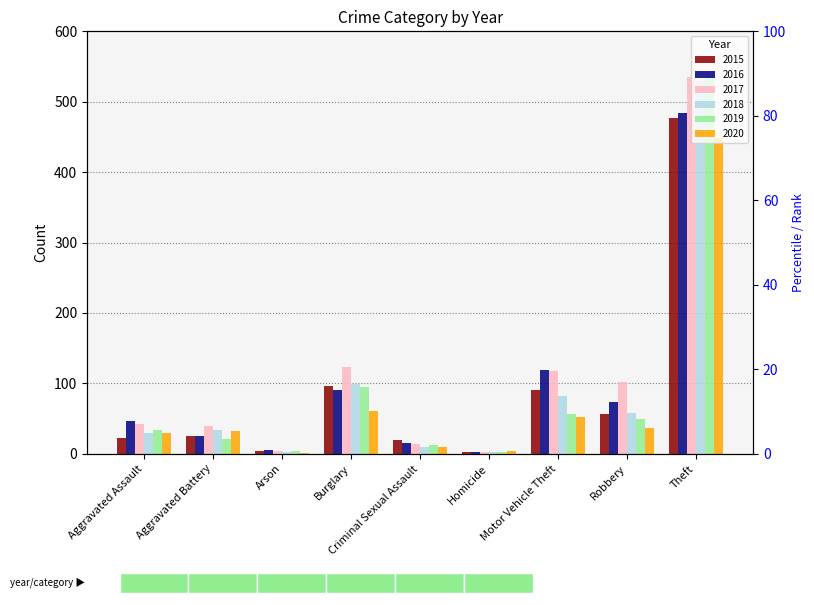

Reading left to right, transcribe all the data shown in this chart.

2015: Aggravated Assault=23	Aggravated Battery=25	Arson=4	Burglary=96	Criminal Sexual Assault=20	Homicide=2	Motor Vehicle Theft=90	Robbery=56	Theft=477
2016: Aggravated Assault=47	Aggravated Battery=25	Arson=5	Burglary=91	Criminal Sexual Assault=16	Homicide=2	Motor Vehicle Theft=119	Robbery=73	Theft=484
2017: Aggravated Assault=42	Aggravated Battery=40	Arson=4	Burglary=124	Criminal Sexual Assault=14	Homicide=2	Motor Vehicle Theft=118	Robbery=102	Theft=535
2018: Aggravated Assault=29	Aggravated Battery=34	Arson=3	Burglary=99	Criminal Sexual Assault=10	Homicide=3	Motor Vehicle Theft=82	Robbery=58	Theft=529
2019: Aggravated Assault=34	Aggravated Battery=21	Arson=4	Burglary=95	Criminal Sexual Assault=12	Homicide=3	Motor Vehicle Theft=57	Robbery=49	Theft=536
2020: Aggravated Assault=29	Aggravated Battery=32	Arson=1	Burglary=61	Criminal Sexual Assault=9	Homicide=4	Motor Vehicle Theft=53	Robbery=37	Theft=449